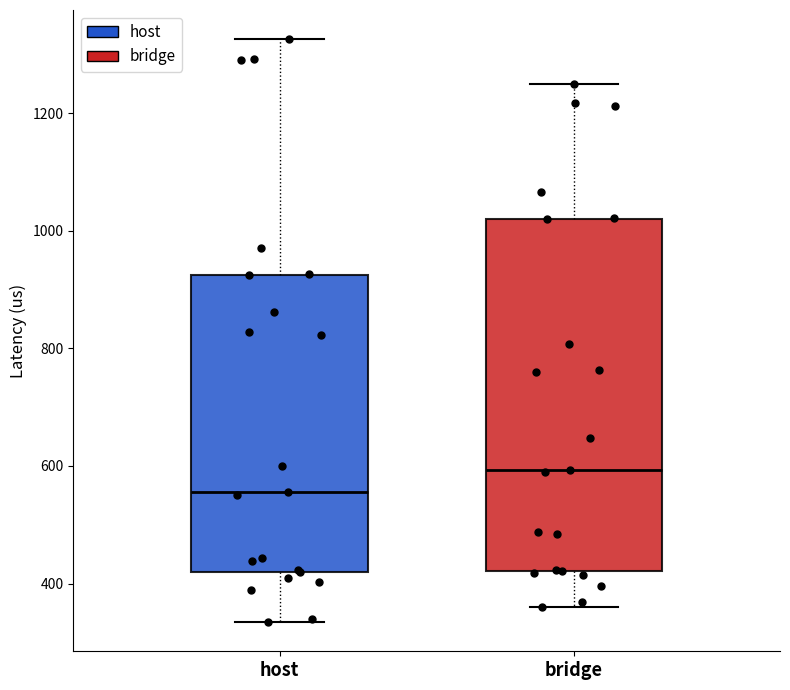

Where does the lower whisker of the box for host end on the y-axis? The values are not printed on the chart, so give them approximately, as read against the axis.

340